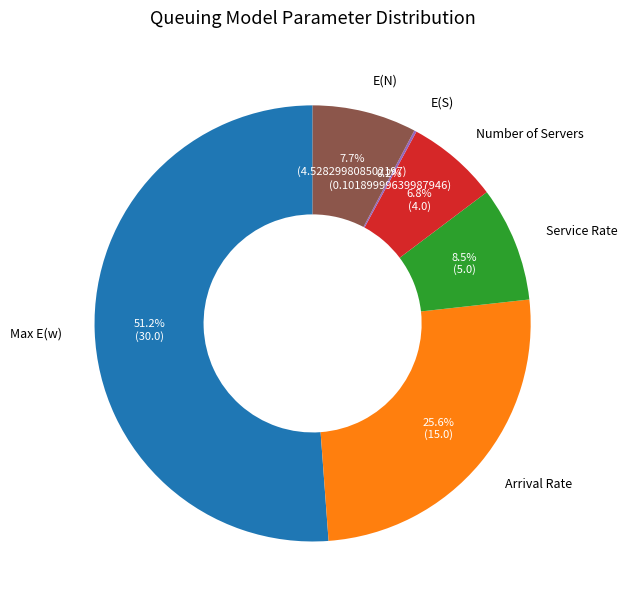

Approximately how many times larger is the value at Service Rate compared to Number of Servers?

1.2